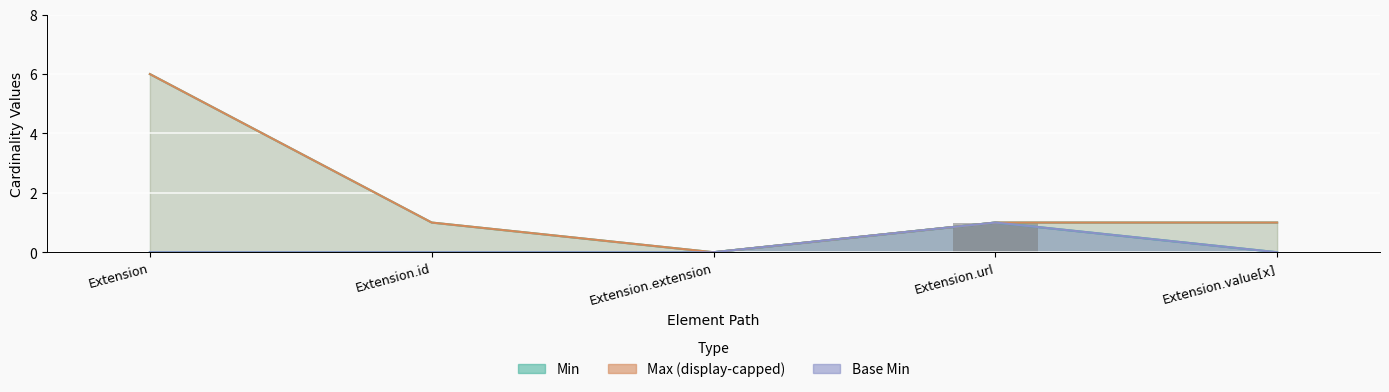

Reading left to right, list all the values displayed in this chart.

Min: 0	0	0	1	0
Max_numeric: 6	1	0	1	1
Base Min: 0	0	0	1	0